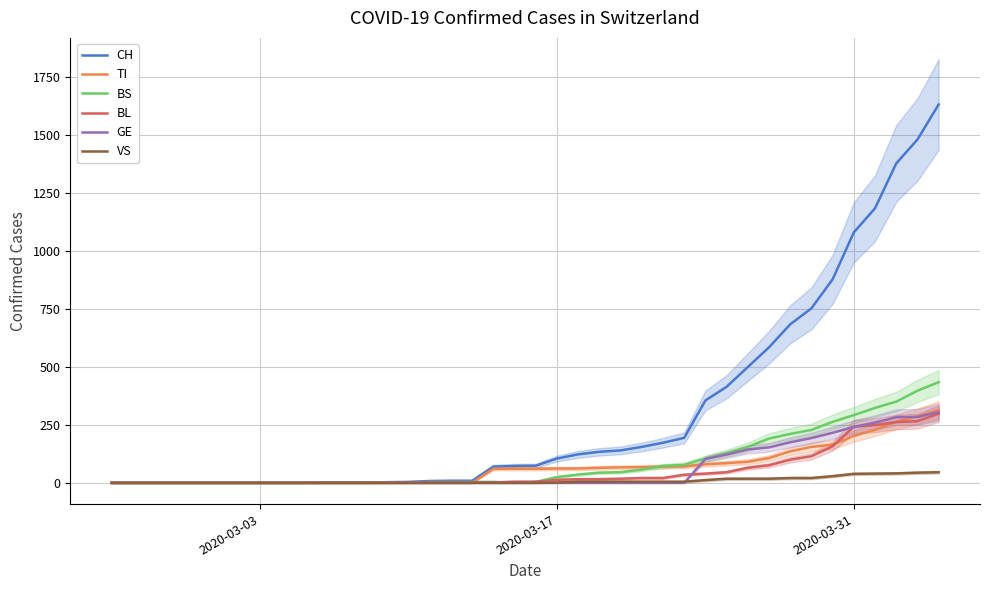

What is the highest value of the CH series?

1630